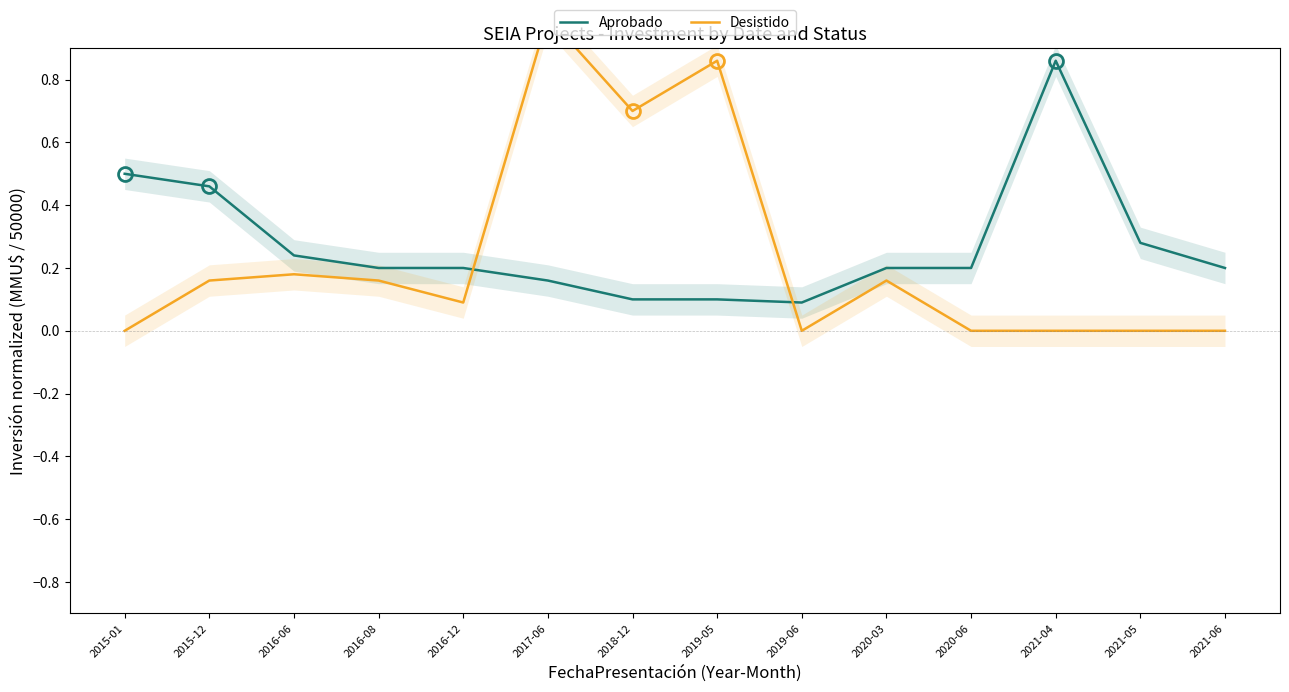

At which label does Aprobado reach its peak?

2021-04